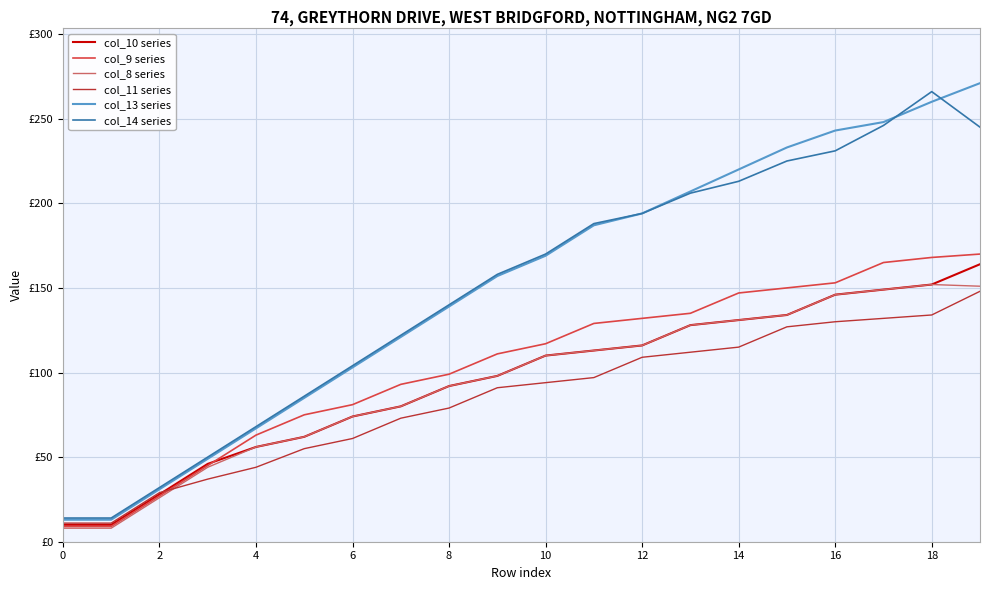

What are all the series names shown in the legend?

col_10 series, col_9 series, col_8 series, col_11 series, col_13 series, col_14 series